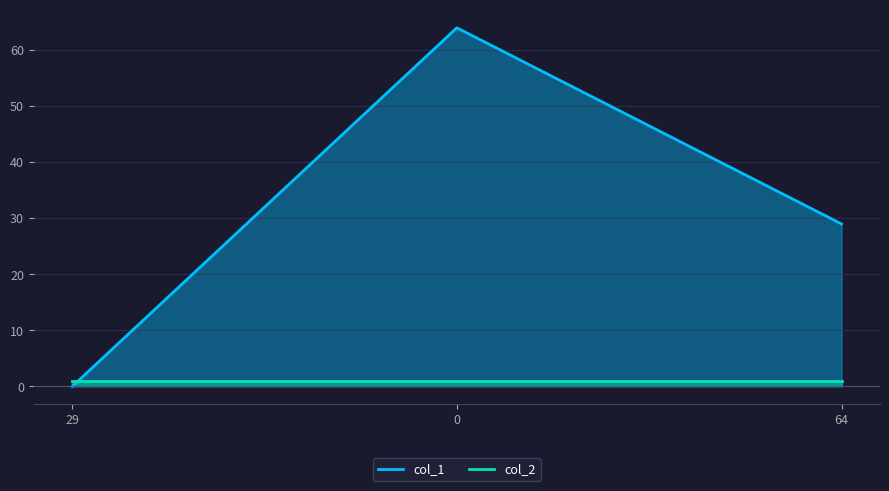

What is the difference between the values at 64 and 29?

29